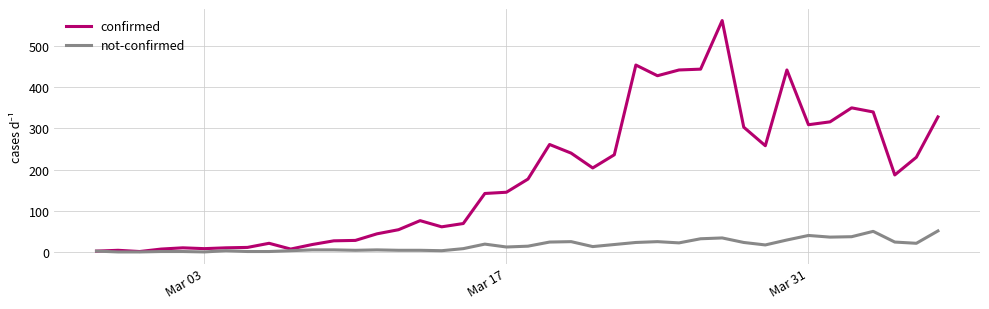

What is the greatest value displayed?

562